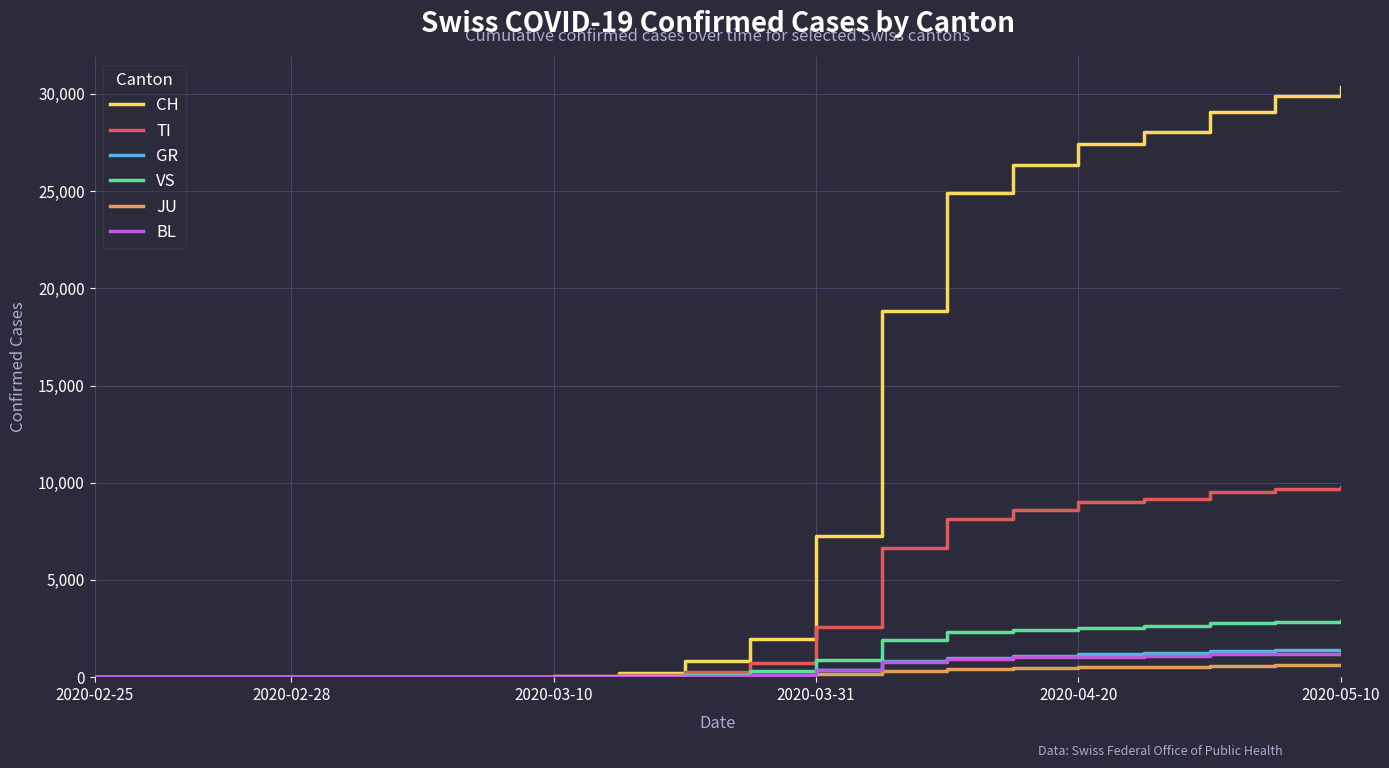

Which series ends up on top after the final intersection of GR and BL?

GR